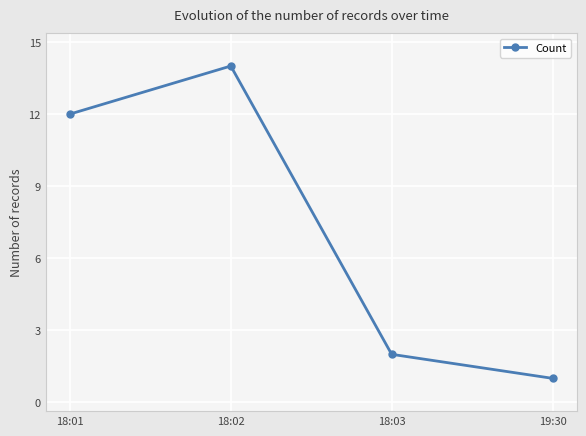

The chart shows a value of 12 at 18:01. True or false?

True